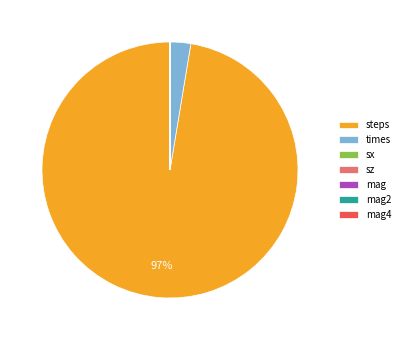

Which slice is the largest?

steps